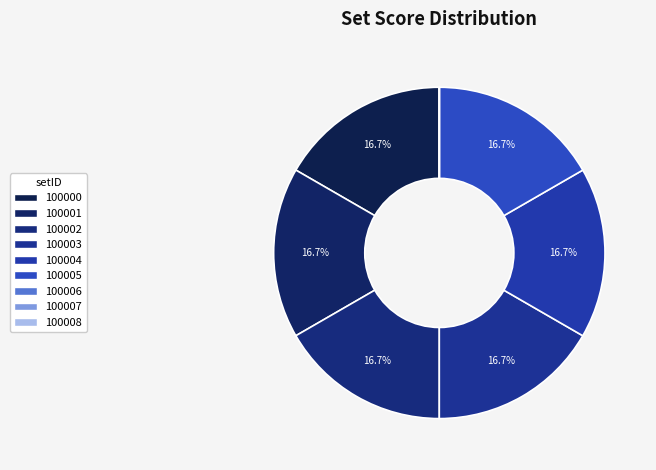

To the nearest percent, what percentage of the pie is 100005?

17%